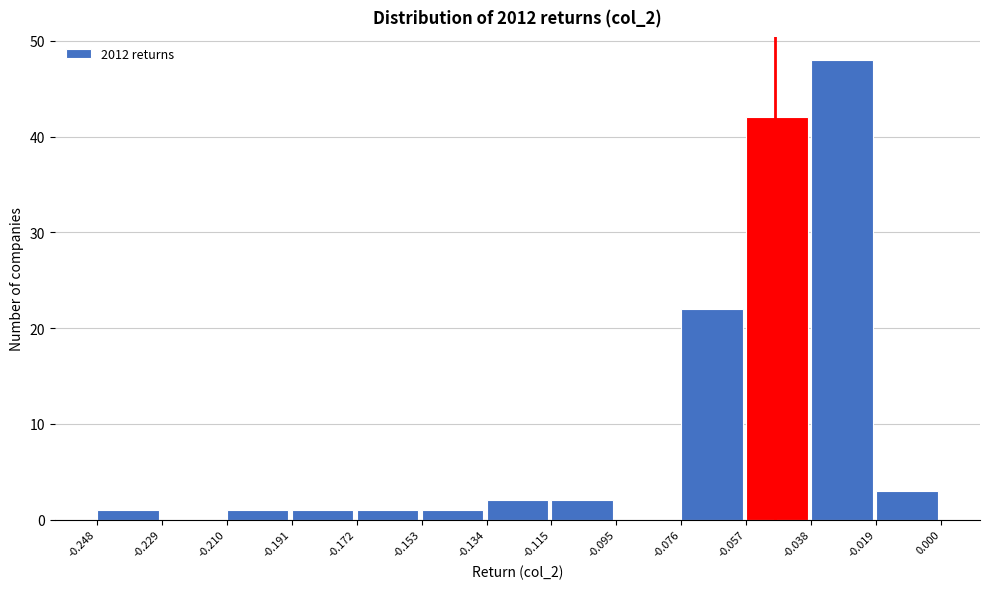

How tall is the bar that spans -0.057 to -0.038 on the x-axis? The values are not printed on the chart, so give them approximately, as read against the axis.

42